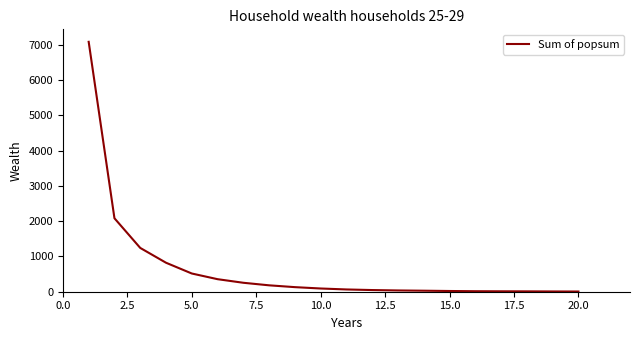

What is the maximum value shown in the chart?

7078.5